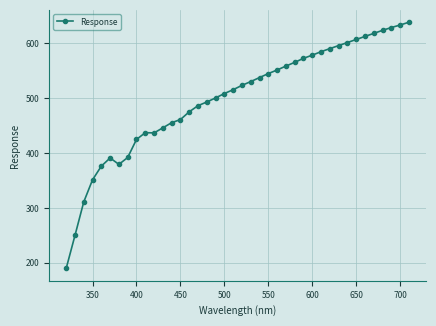

What is the smallest value displayed?

189.8